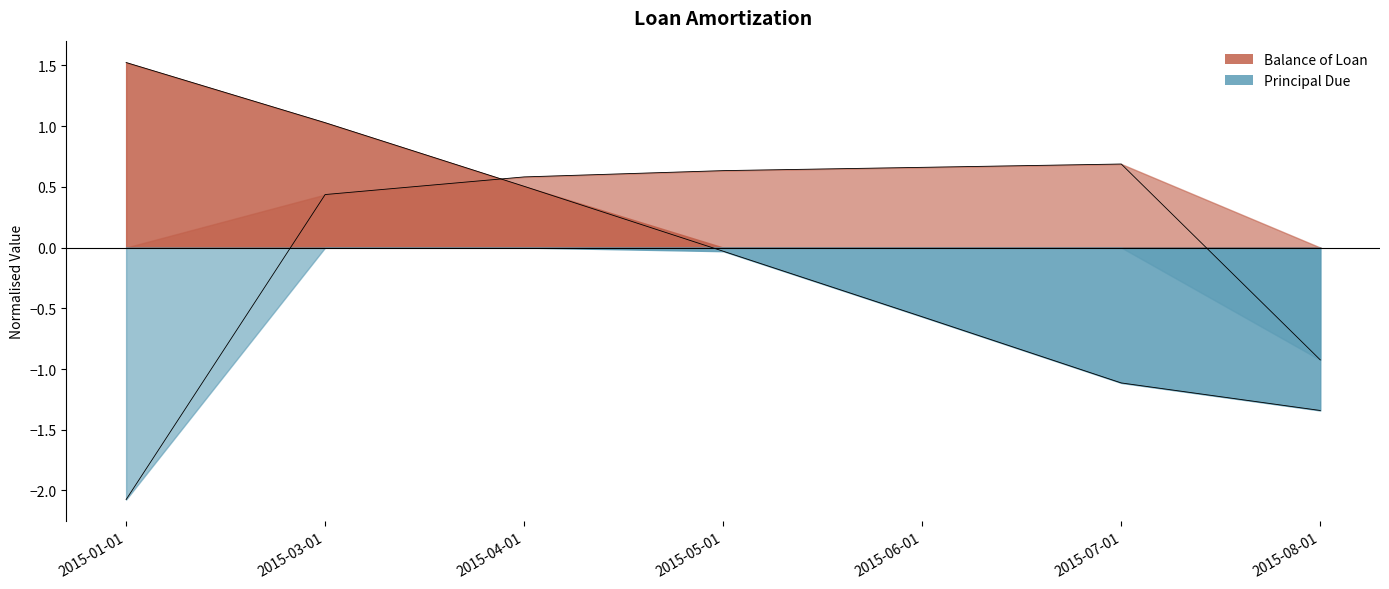

After their last crossing, which series has the higher values: Principal Due or Balance of Loan?

Principal Due